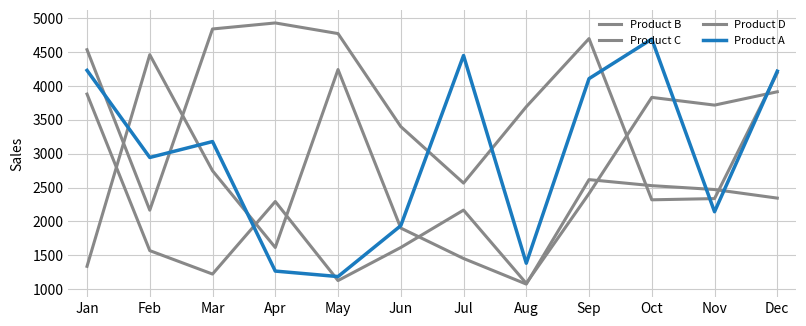

How many lines are shown in the chart?

4